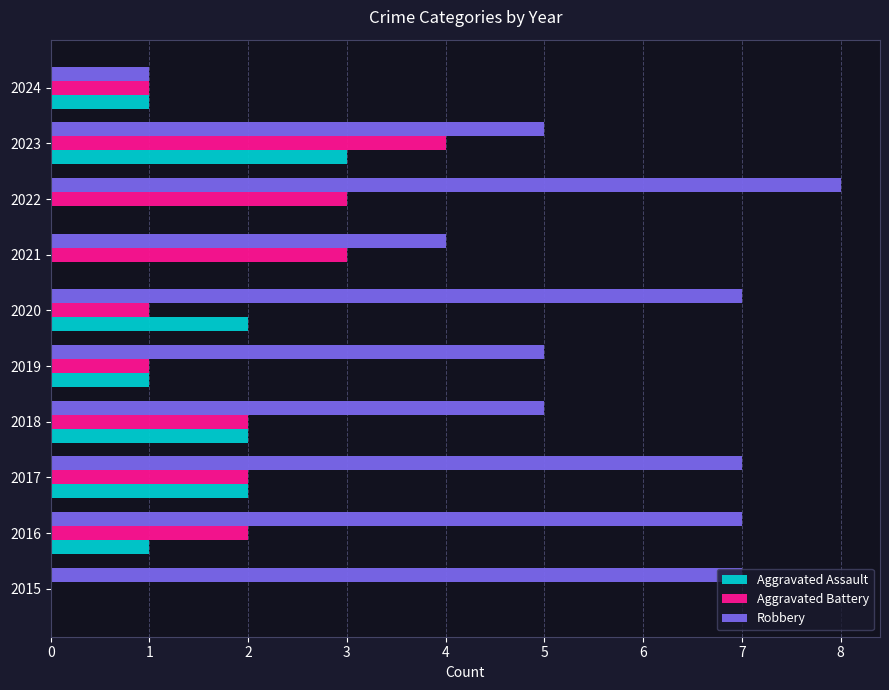

Which series has the largest total across all categories?

Robbery